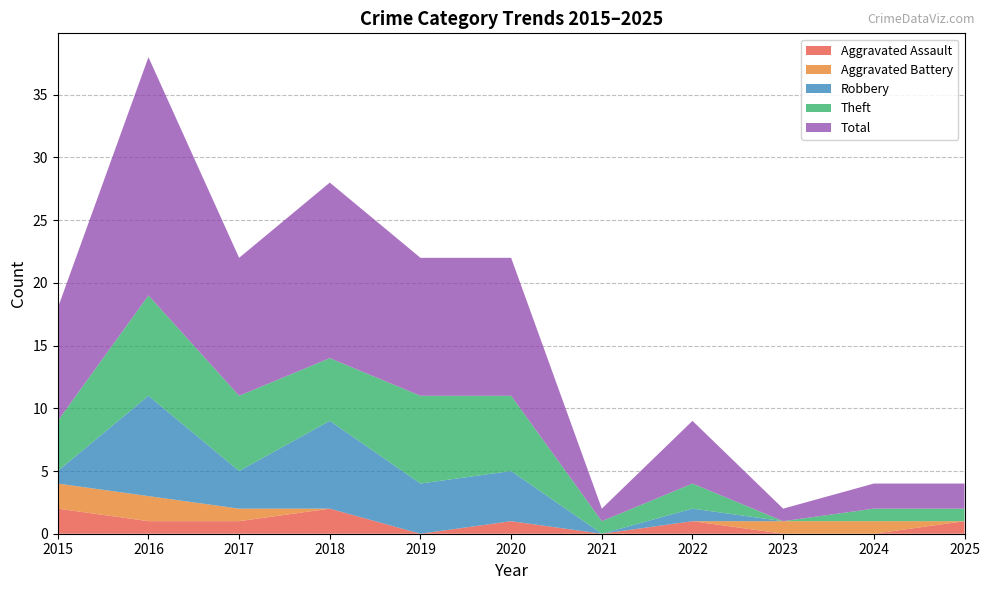

Reading right to left, list all the values displayed in this chart.

Aggravated Assault: 2025=1	2024=0	2023=0	2022=1	2021=0	2020=1	2019=0	2018=2	2017=1	2016=1	2015=2
Aggravated Battery: 2025=0	2024=1	2023=1	2022=0	2021=0	2020=0	2019=0	2018=0	2017=1	2016=2	2015=2
Robbery: 2025=0	2024=0	2023=0	2022=1	2021=0	2020=4	2019=4	2018=7	2017=3	2016=8	2015=1
Theft: 2025=1	2024=1	2023=0	2022=2	2021=1	2020=6	2019=7	2018=5	2017=6	2016=8	2015=4
Total: 2025=2	2024=2	2023=1	2022=5	2021=1	2020=11	2019=11	2018=14	2017=11	2016=19	2015=9